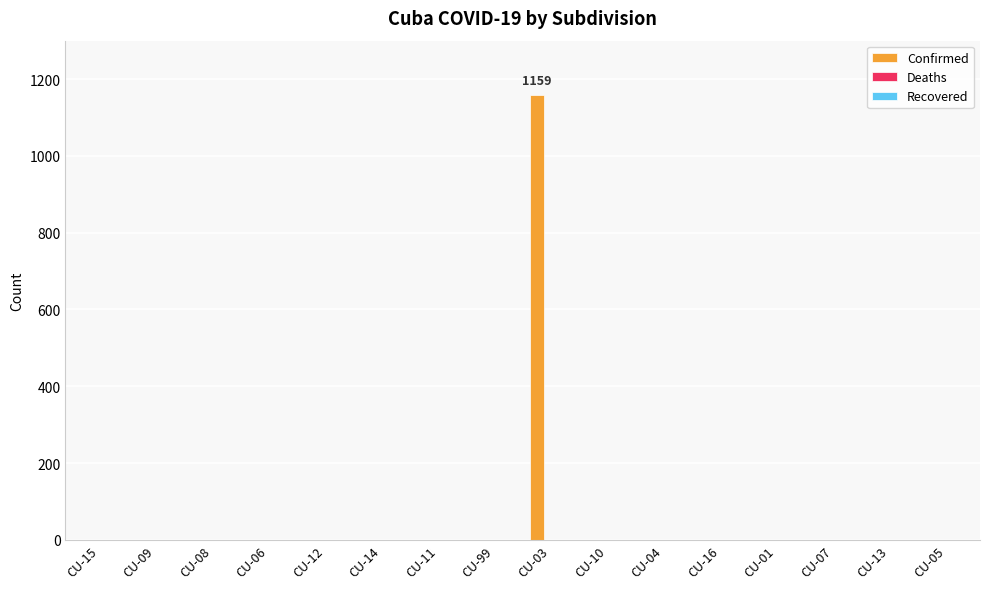

What is the change in value from CU-11 to CU-03?

+1159